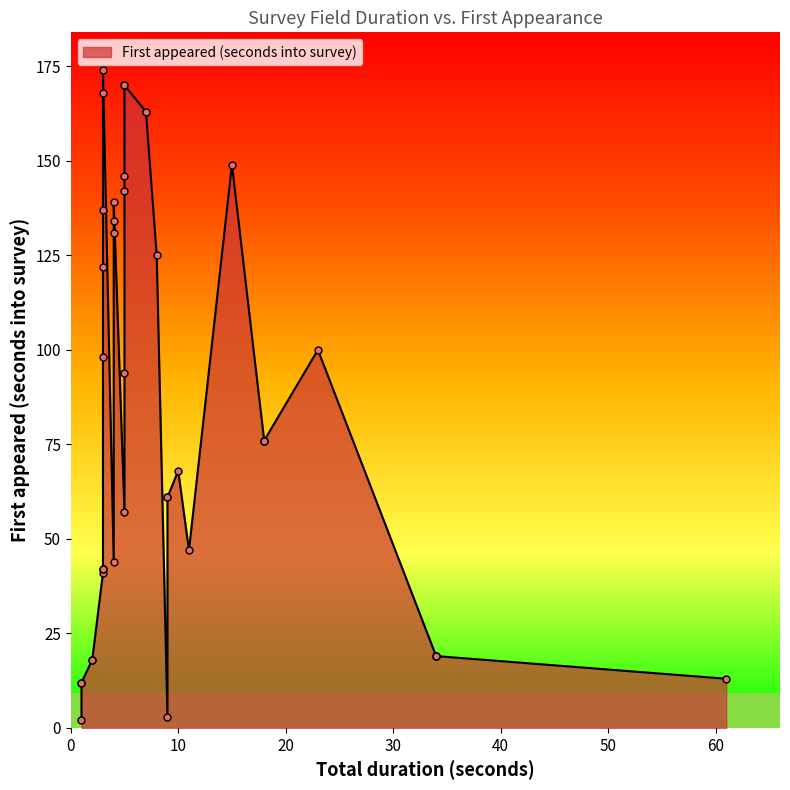

Does the chart display data point markers on the line(s)?

Yes